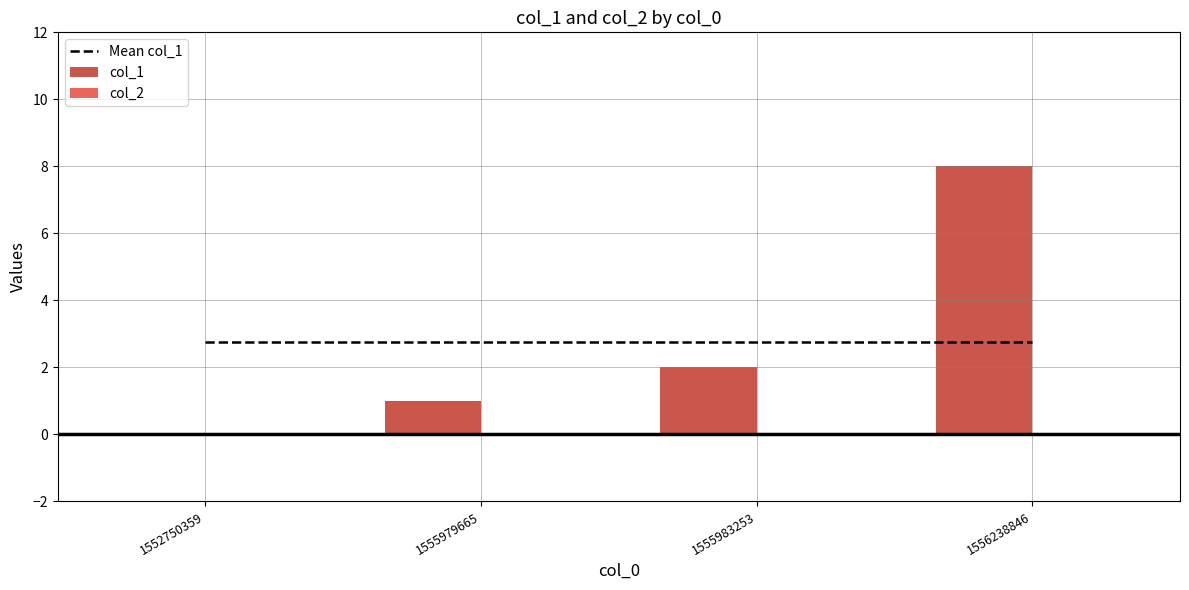

What is the value of the col_1 bar at the 4th from the left?

8.0